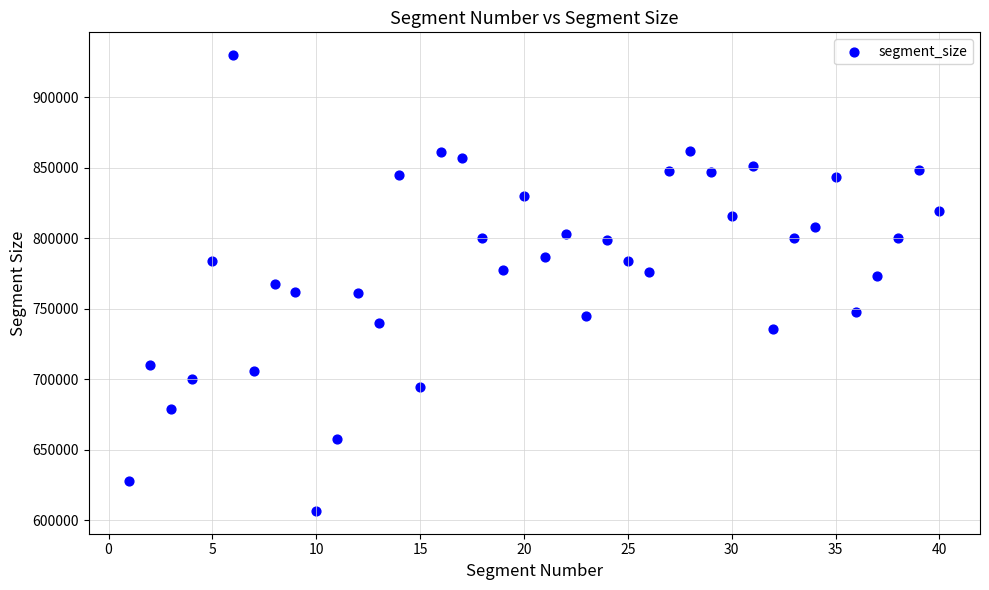

What is the range of Y values (max minus min)?

323312